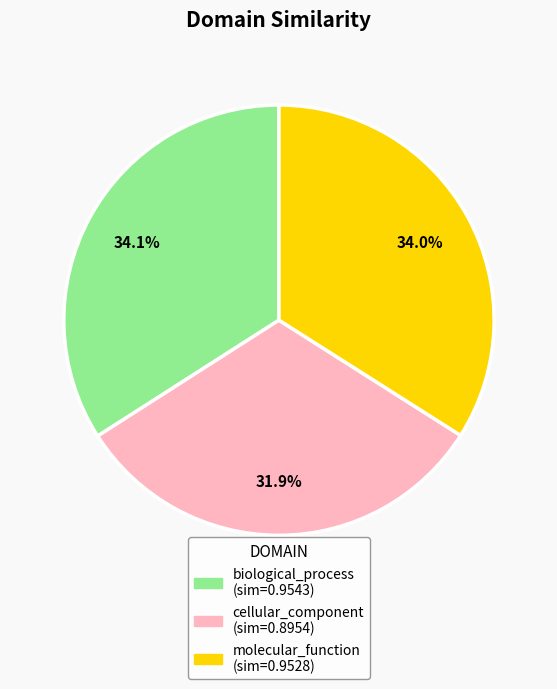

How many segments does this pie chart have?

3